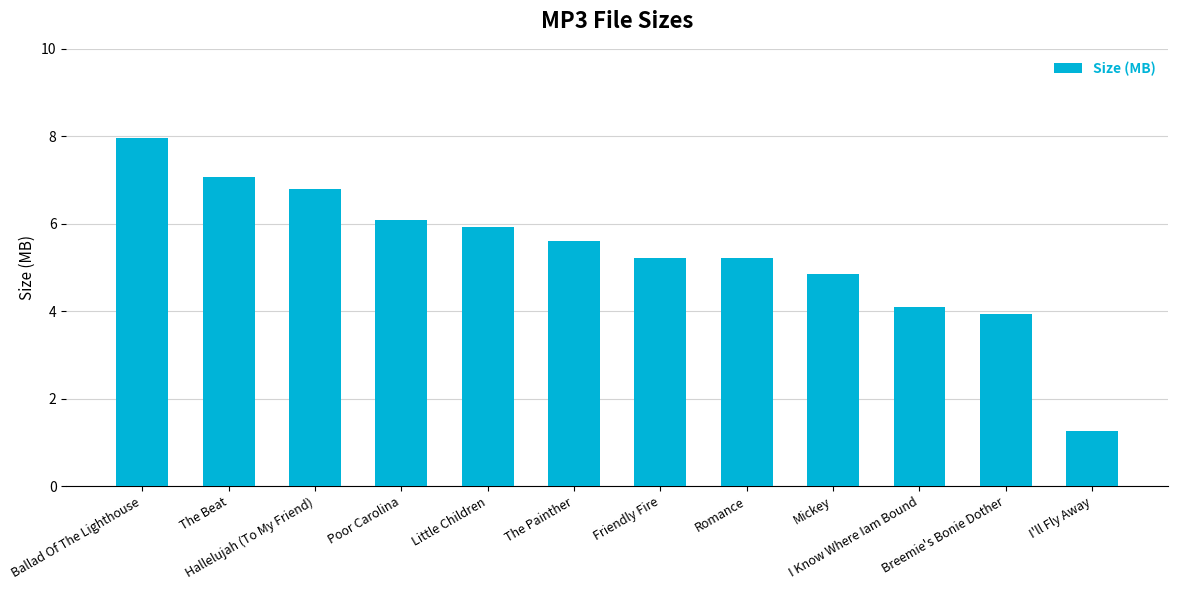

What is the minimum value shown in the chart?

1.3